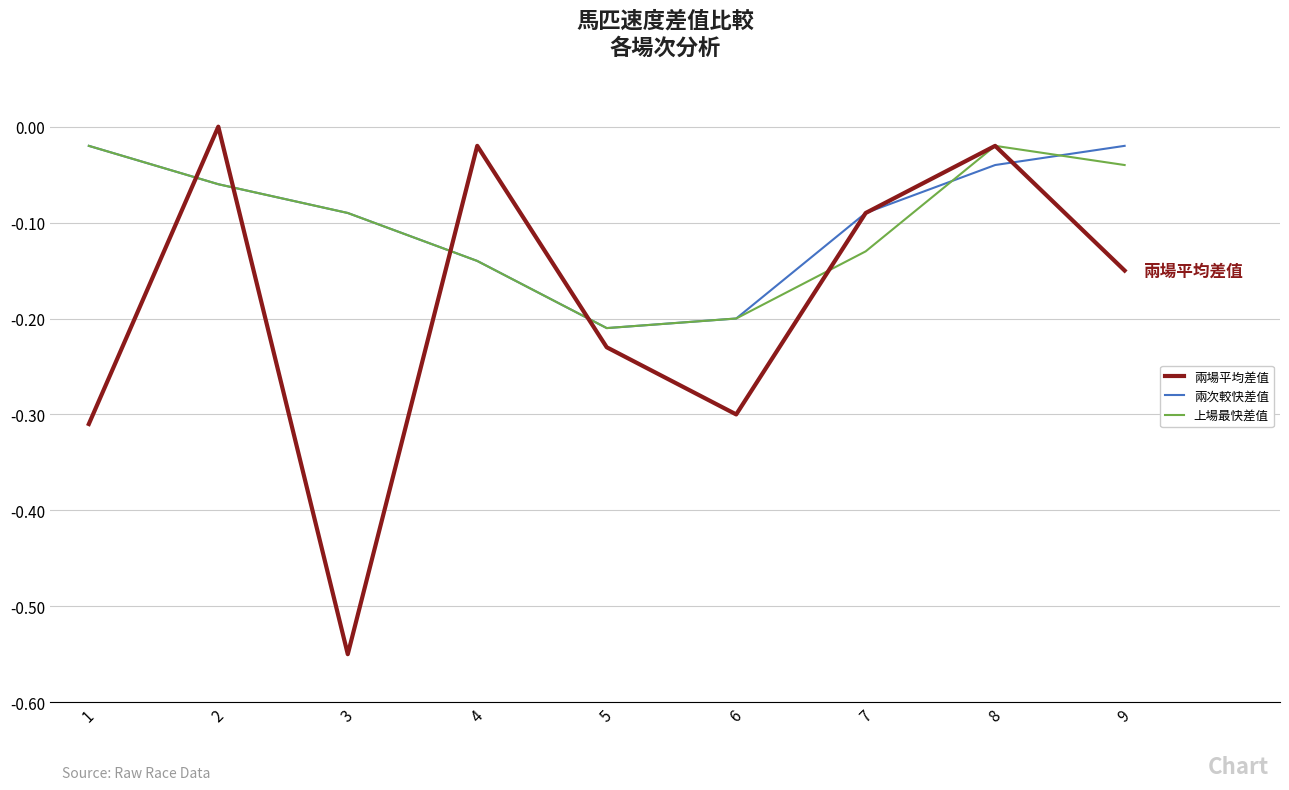

Which series ends up on top after the final intersection of 上場最快差值 and 兩次較快差值?

兩次較快差值